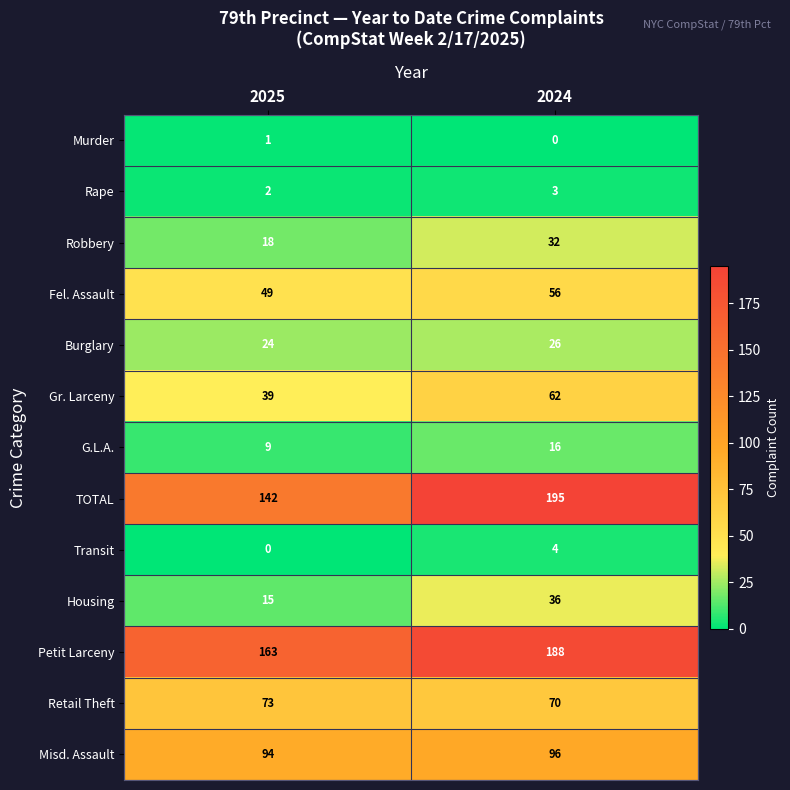

What is the average value of the Housing series?

26